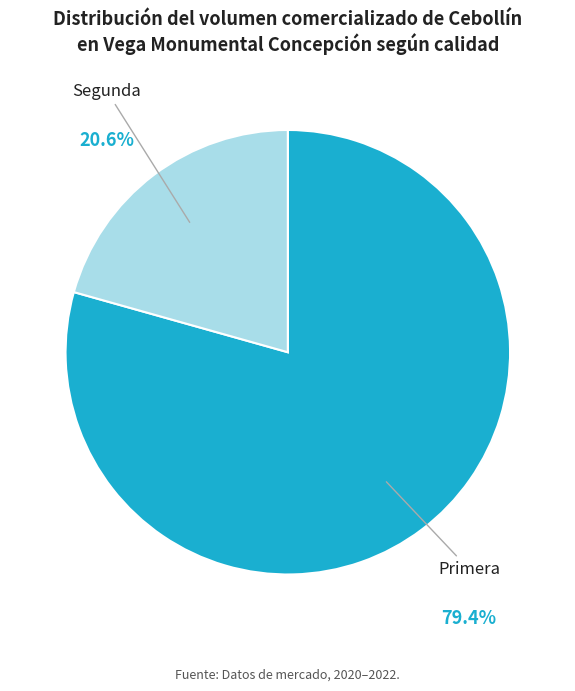

Is there any slice that represents more than half of the pie?

Yes